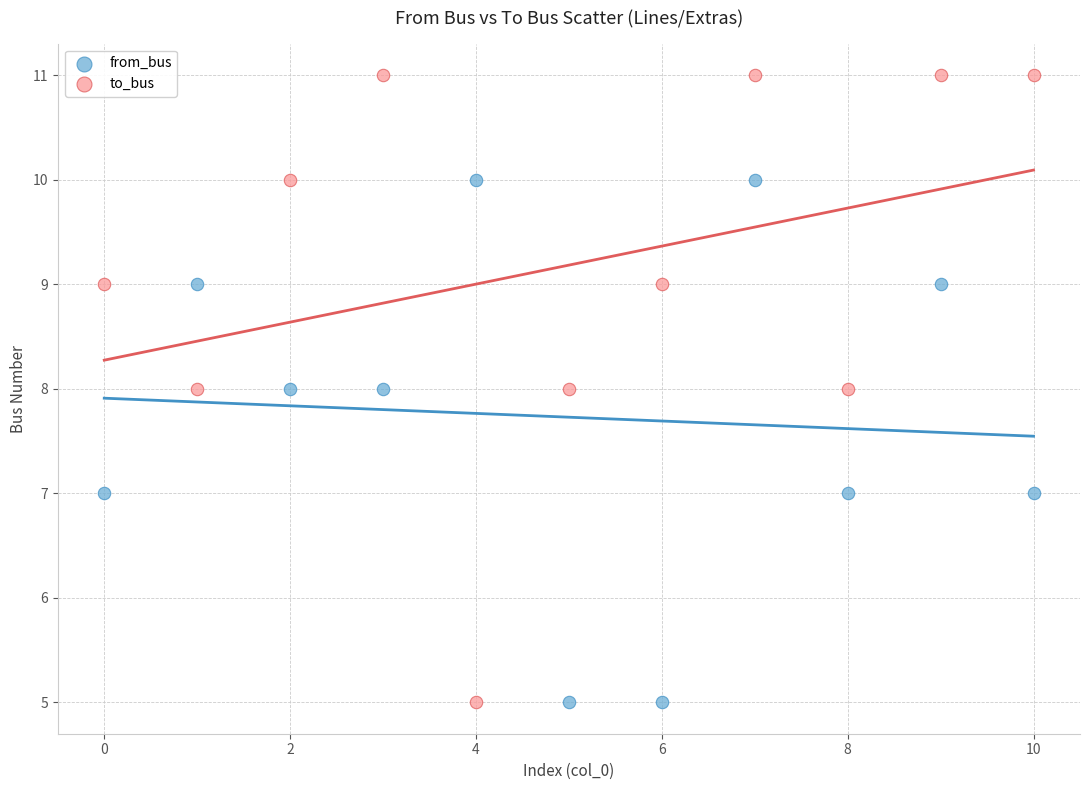

Across all data points, what is the range of Y values (max minus min)?

6